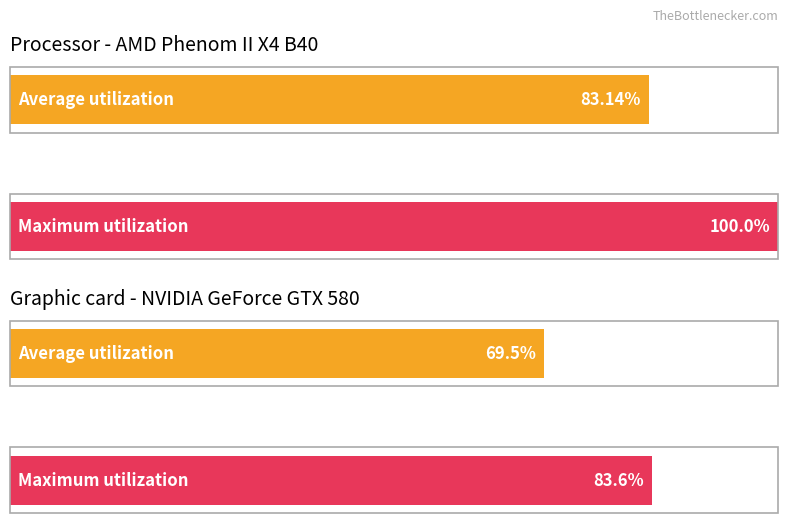

How many categories are shown in the chart?

4